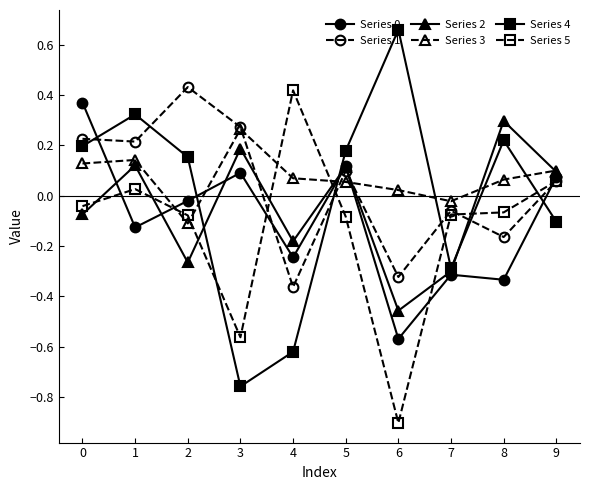

What is the difference between the highest and lowest values at 8?

0.6